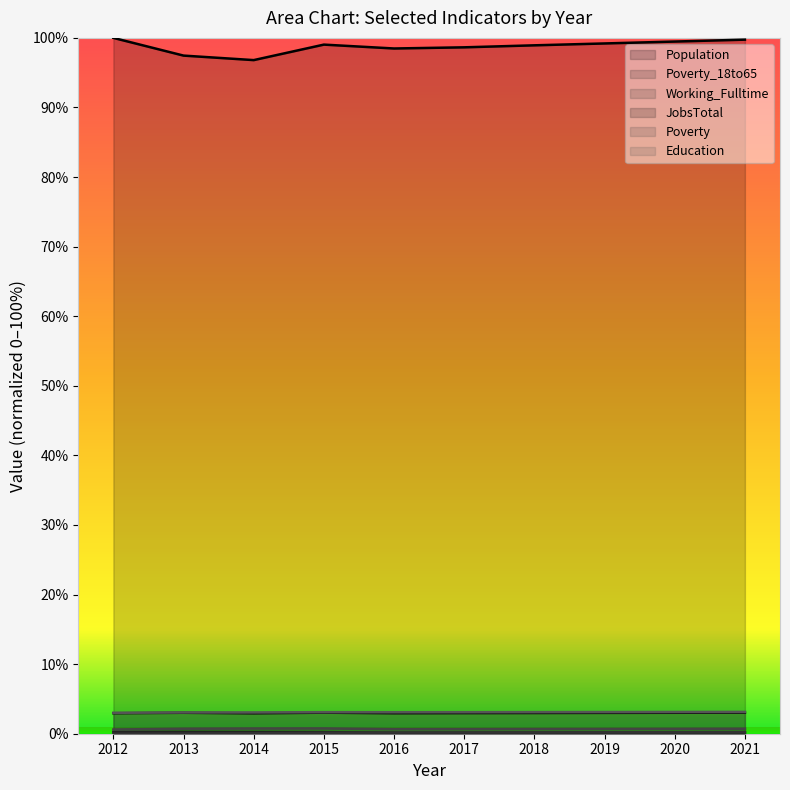

How many interior local peaks does the JobsTotal series have?

2